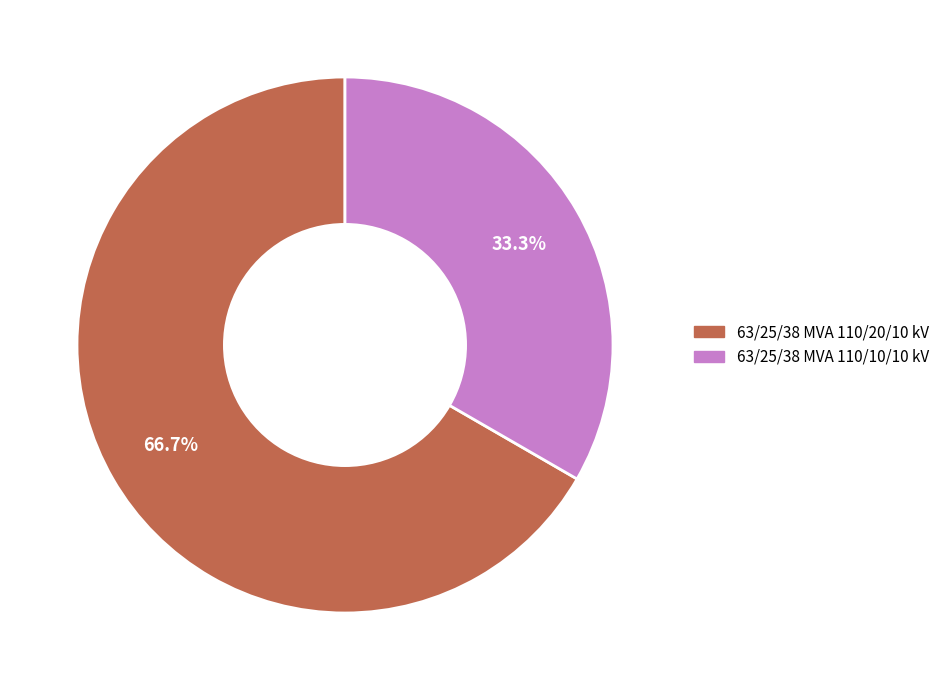

To the nearest percent, what portion does 63/25/38 MVA 110/10/10 kV represent?

33%